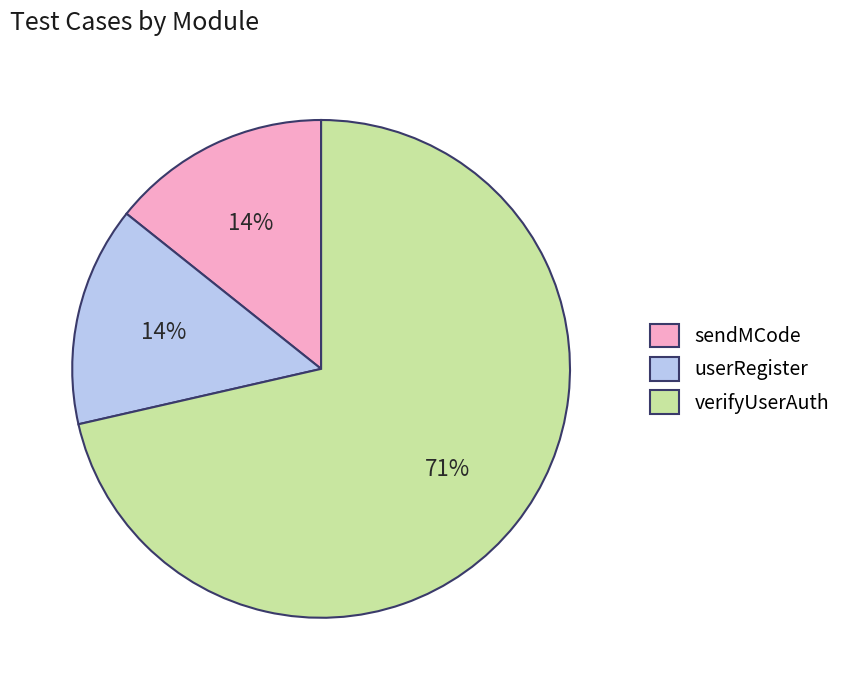

How many segments does this pie chart have?

3